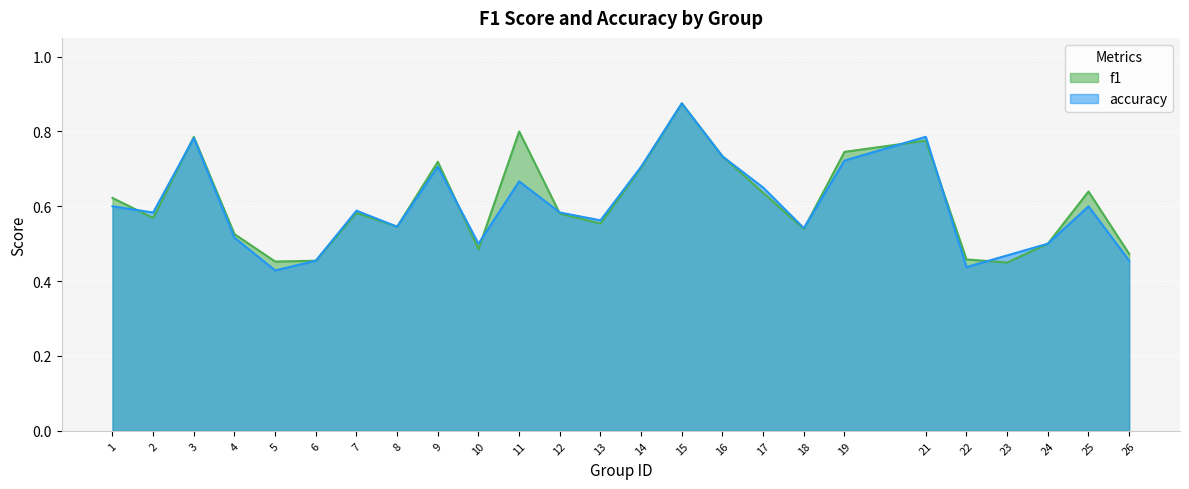

Is it true that f1 equals 0.8 at 18?

False